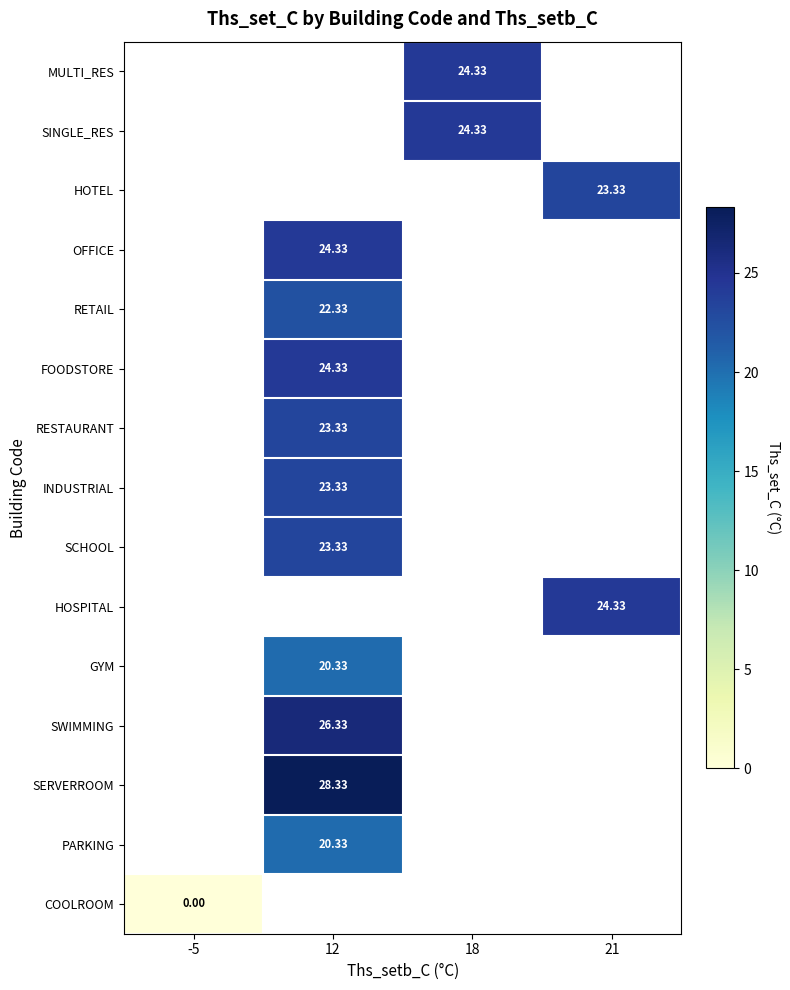

The SINGLE_RES series shows 24.3 at 18. True or false?

True